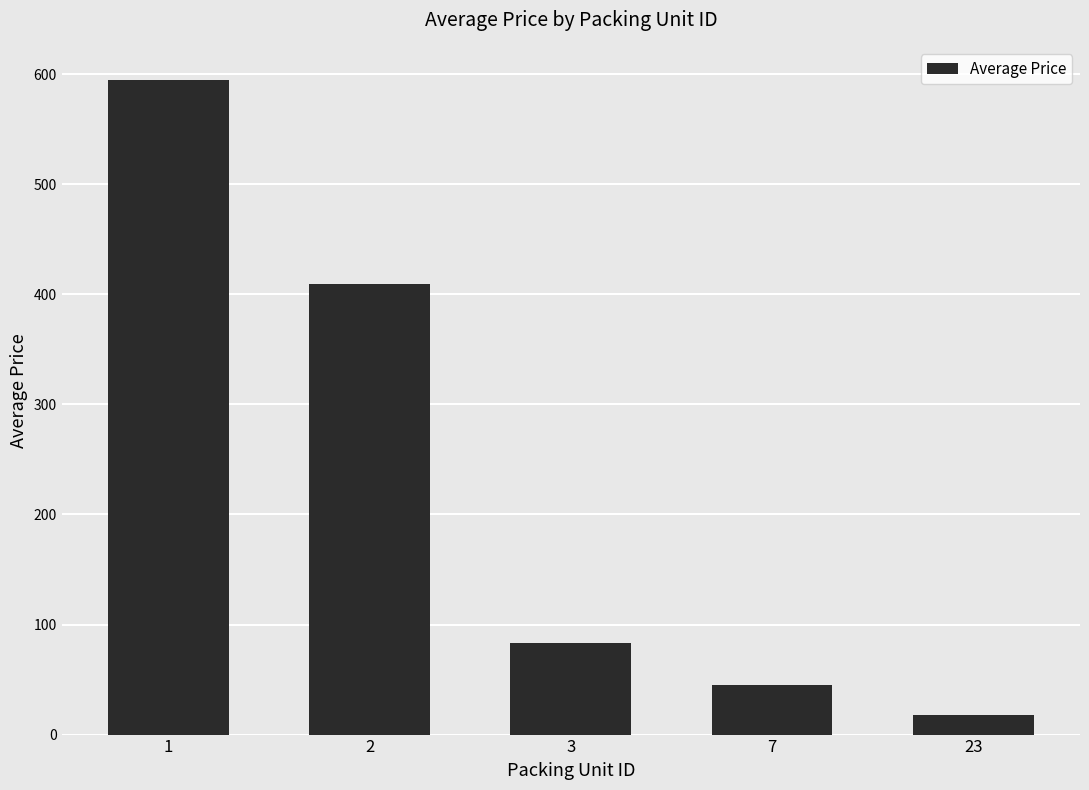

List the labels in order of value, largest first.

1, 2, 3, 7, 23